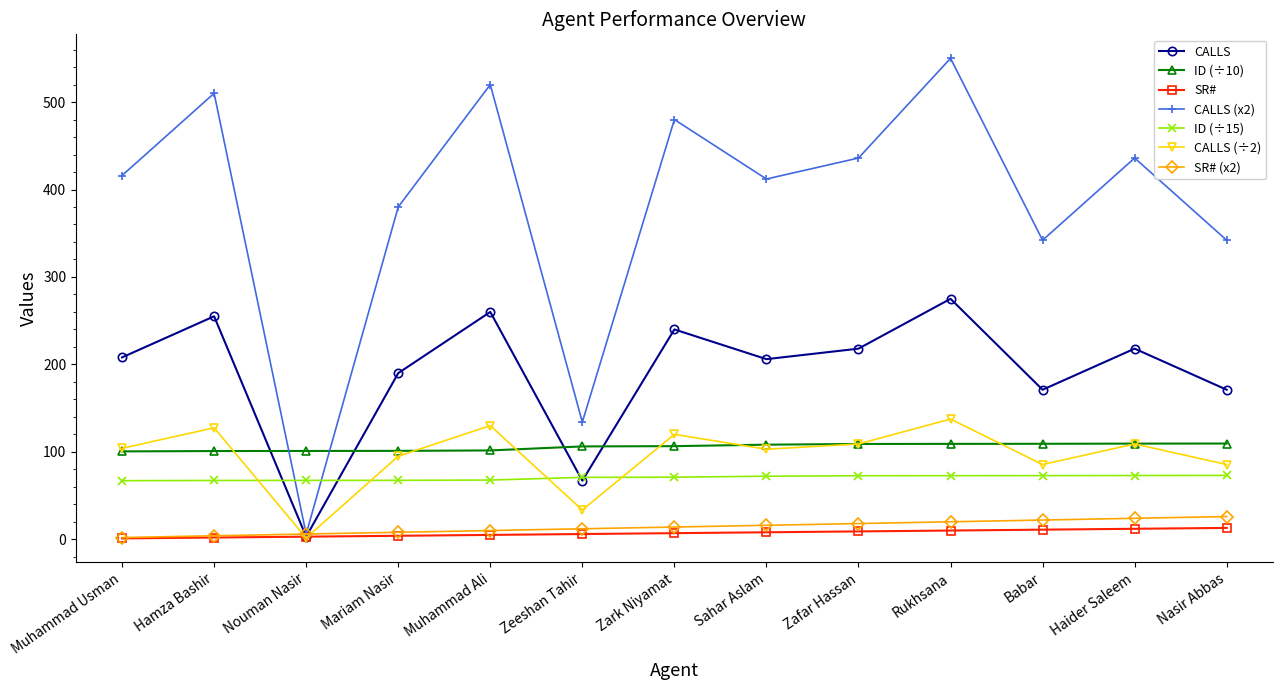

At which category does CALLS (÷2) reach its first local valley?

Nouman Nasir